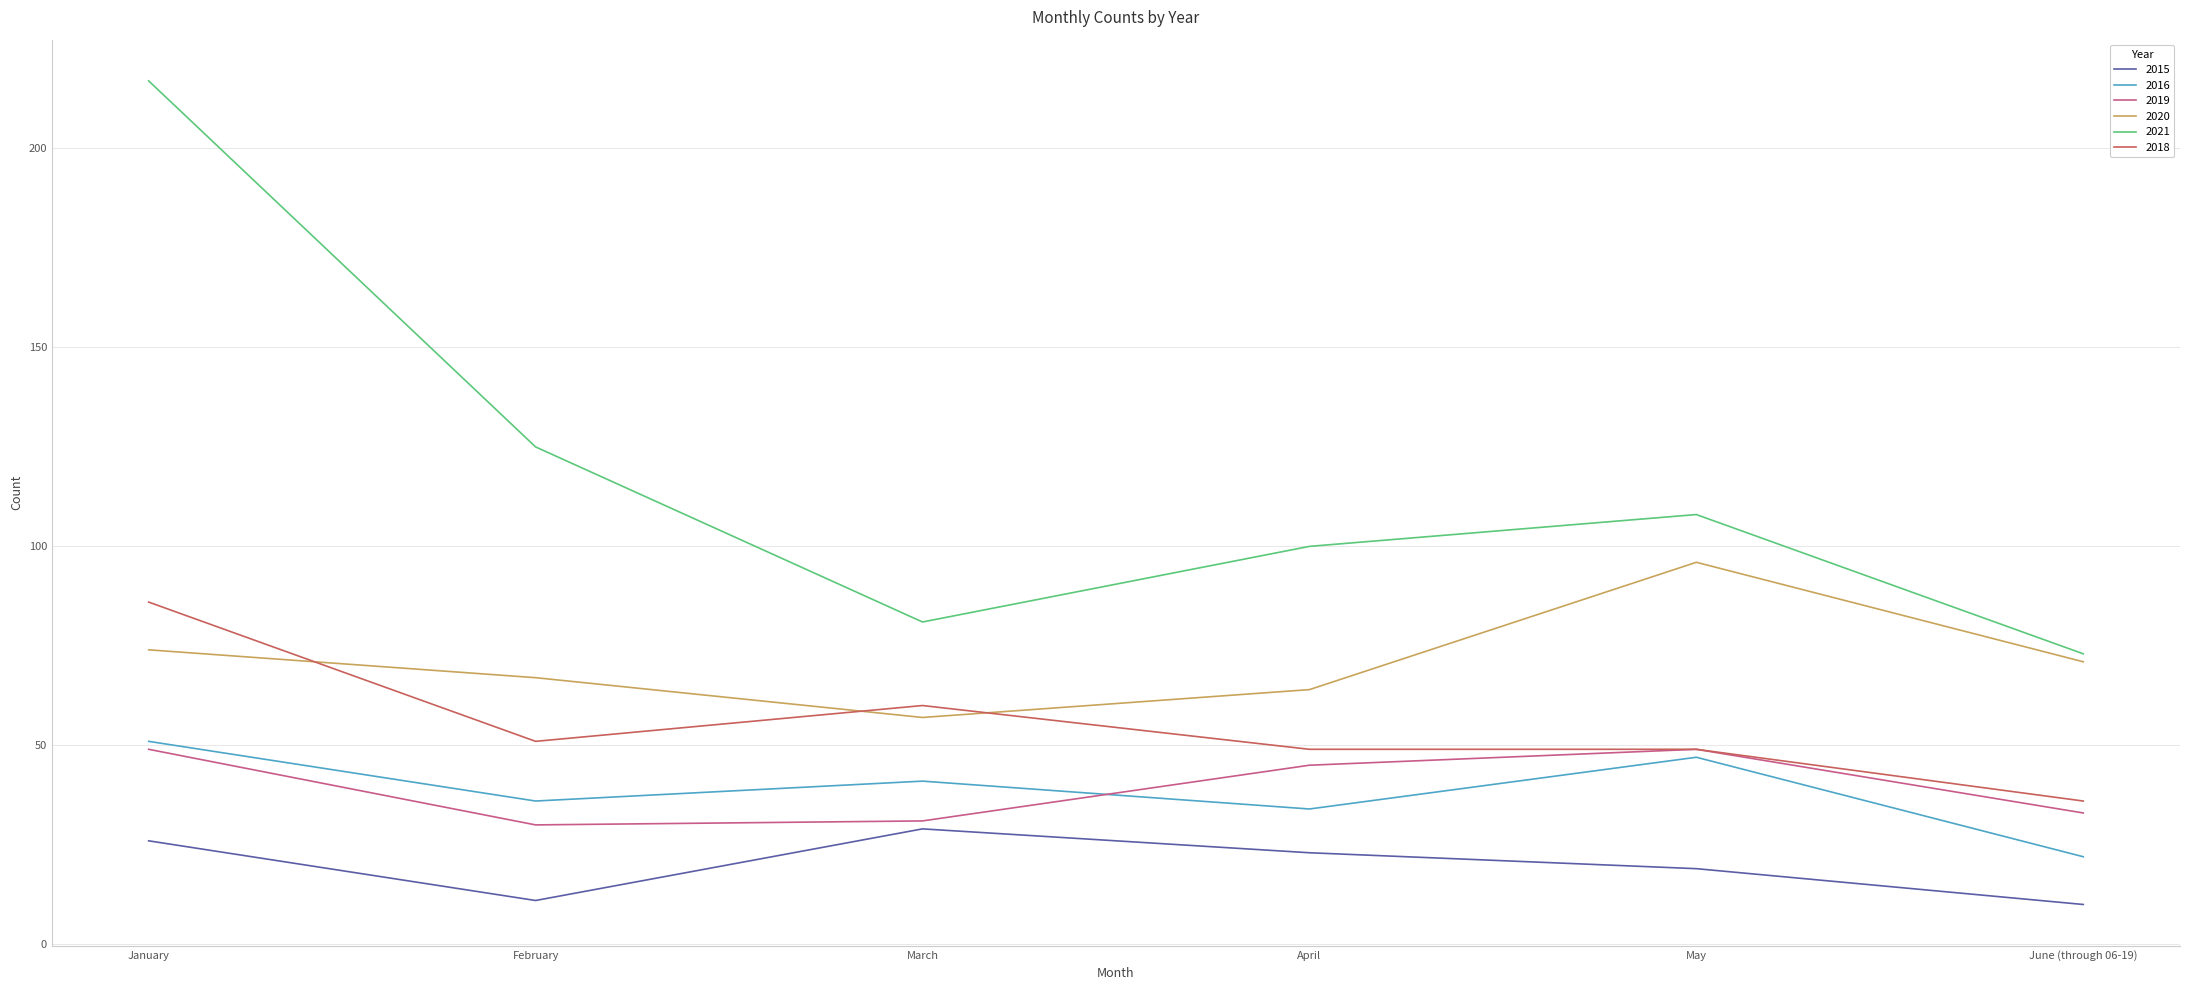

What is the approximate value of 2016 at May?

47